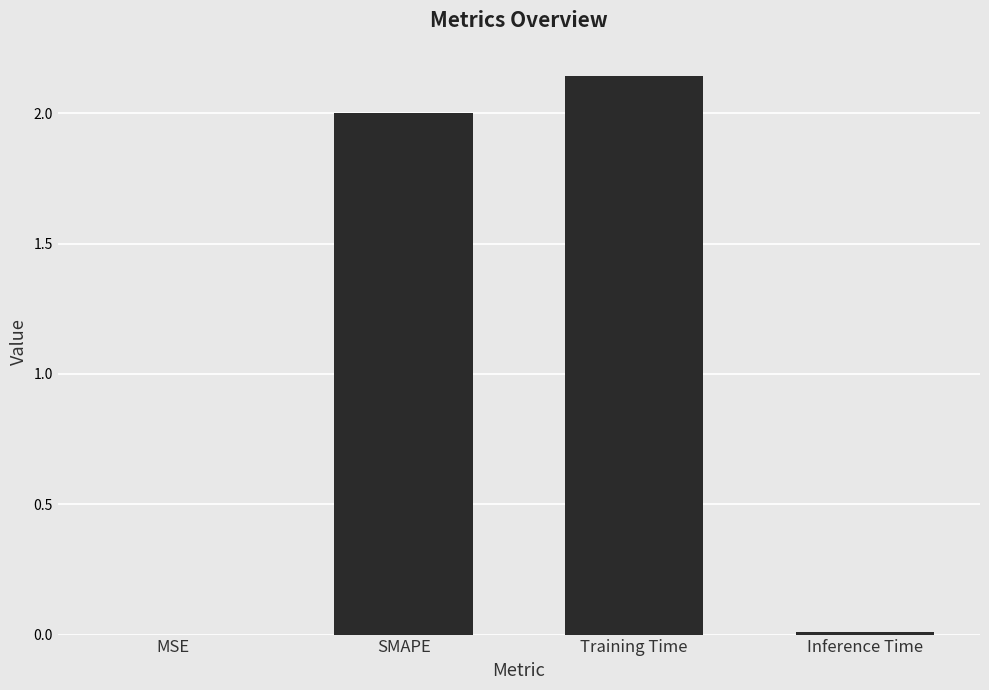

Read the value at SMAPE.

2.0